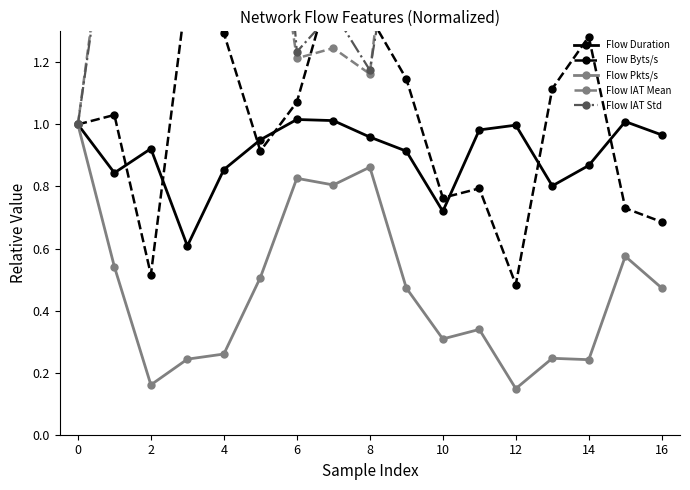

Reading left to right, what are all the values shown in this chart?

Flow Duration: 1.0	0.8	0.9	0.6	0.9	1.0	1.0	1.0	1.0	0.9	0.7	1.0	1.0	0.8	0.9	1.0	1.0
Flow Byts/s: 1.0	1.0	0.5	1.4	1.3	0.9	1.1	1.5	1.3	1.1	0.8	0.8	0.5	1.1	1.3	0.7	0.7
Flow Pkts/s: 1.0	0.5	0.2	0.2	0.3	0.5	0.8	0.8	0.9	0.5	0.3	0.3	0.1	0.2	0.2	0.6	0.5
Flow IAT Mean: 1.0	1.9	6.7	4.4	4.0	2.0	1.2	1.2	1.2	2.2	3.4	3.0	7.3	4.3	4.3	1.8	2.1
Flow IAT Std: 1.0	1.8	6.5	6.6	3.8	2.7	1.2	1.4	1.2	1.9	2.8	3.8	8.7	4.8	5.0	2.7	2.8